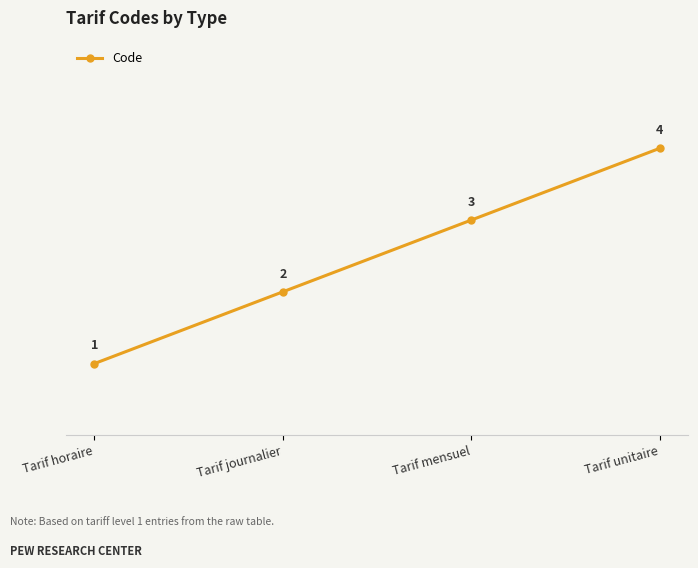

What is the label of the 2nd point from the right?

Tarif mensuel